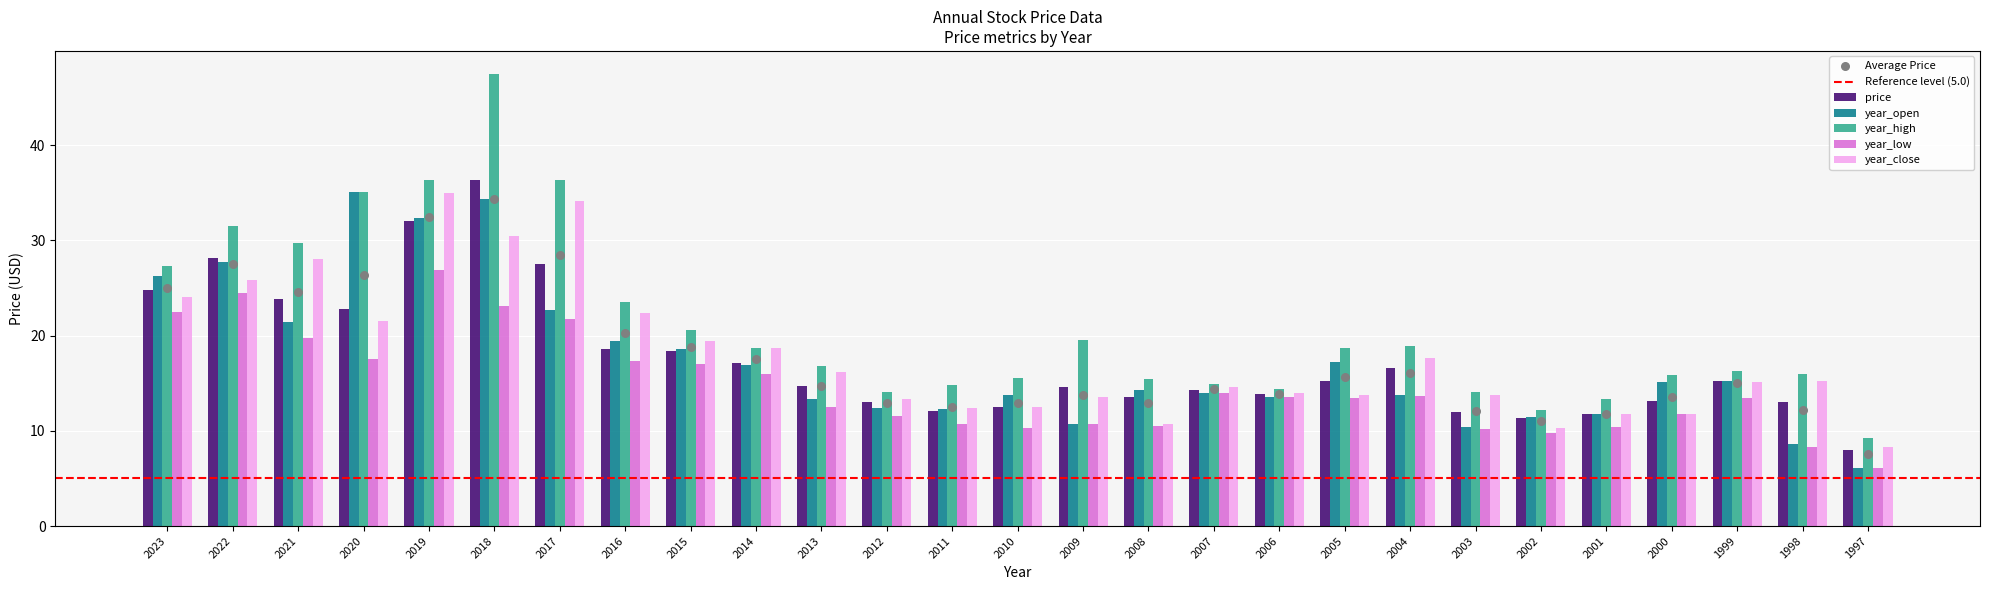

What are all the series names shown in the legend?

price, year_open, year_high, year_low, year_close